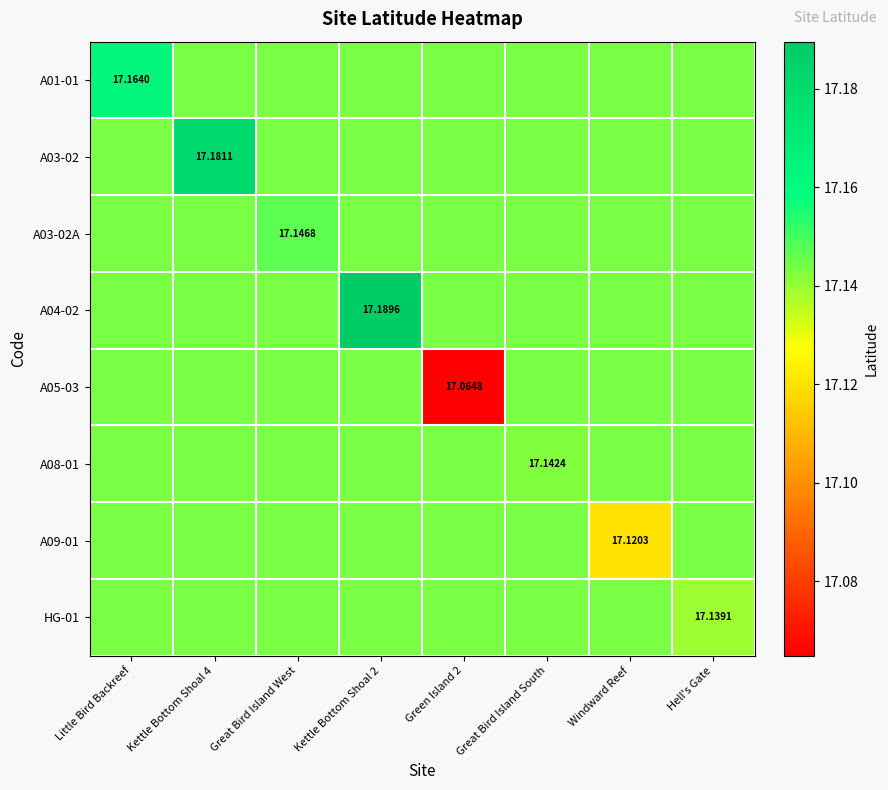

Which series has the widest spread of values?

A05-03